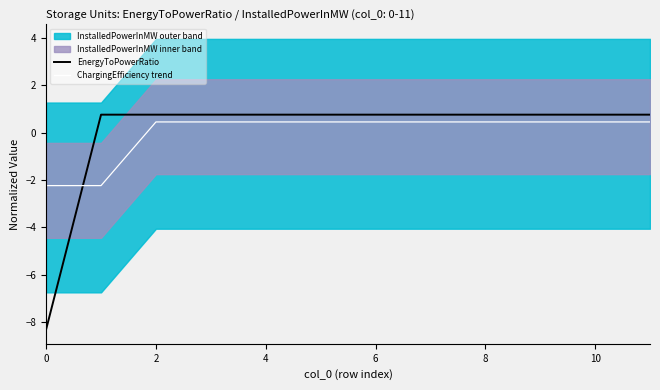

Which series has the largest range (max minus min)?

EnergyToPowerRatio